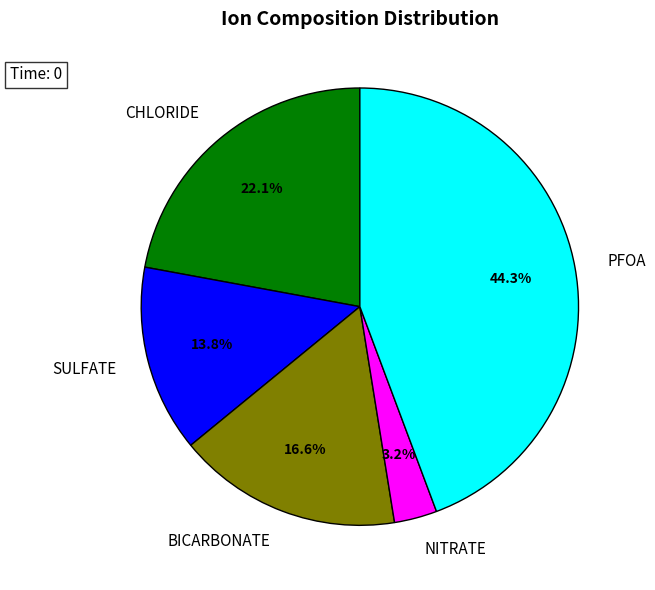

What is the total percentage of CHLORIDE and BICARBONATE?

38.7%